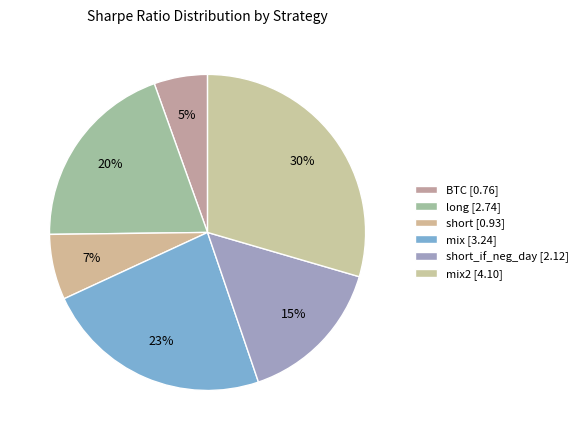

How many slices are in this pie chart?

6